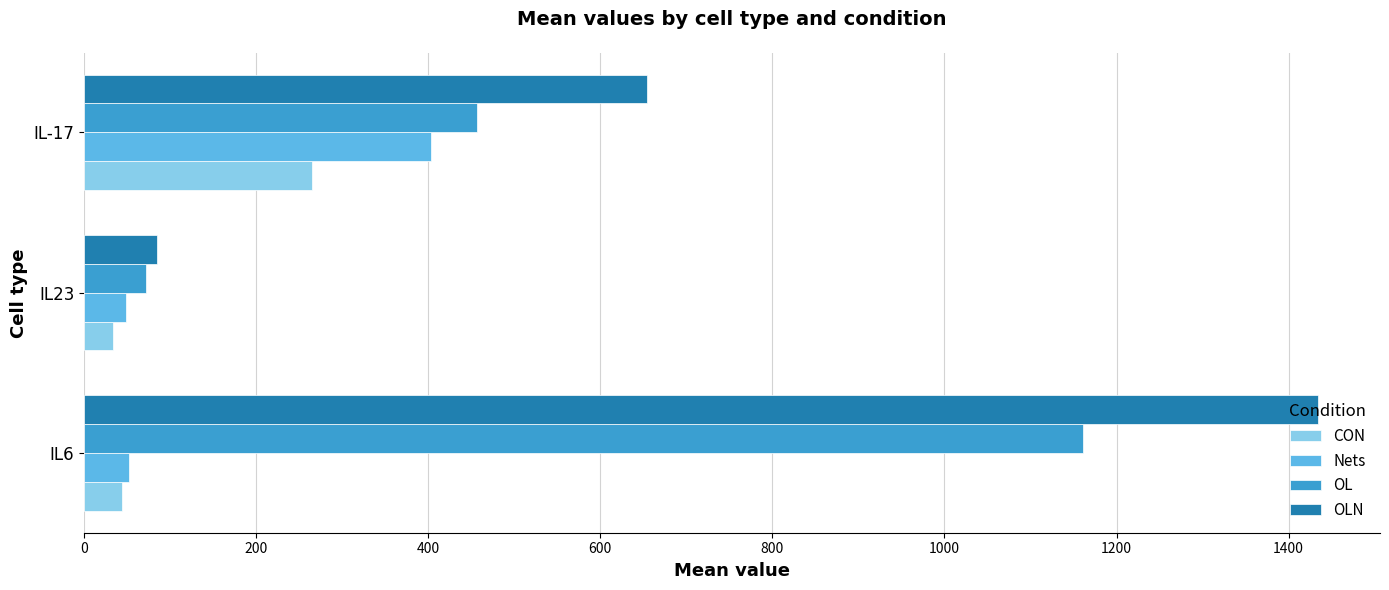

Rank the series by their maximum value, from highest to lowest.

OLN, OL, Nets, CON